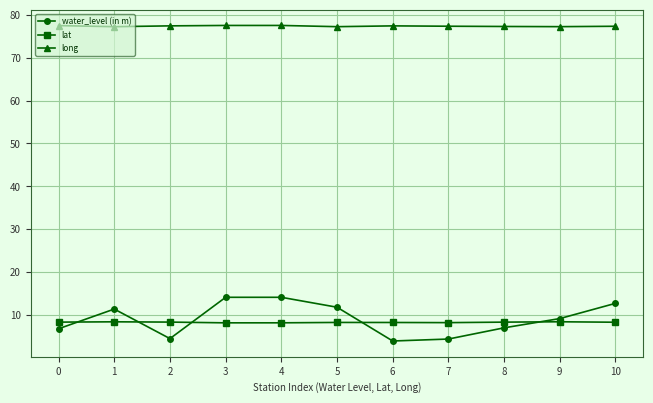

Which series changed the most between 1 and 2?

water_level (in m)